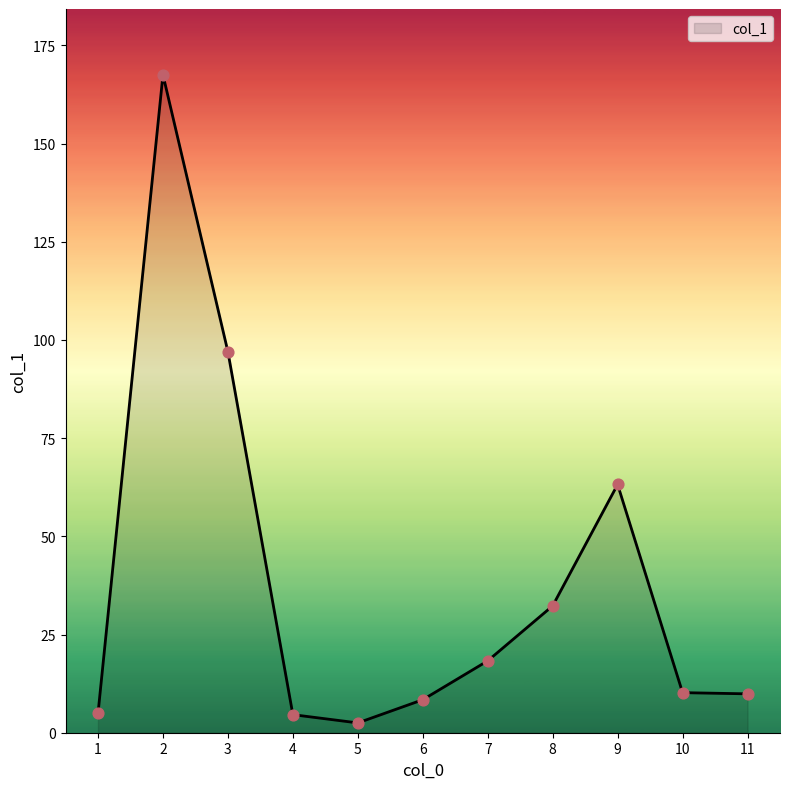

What is the change in value from 4 to 8?

+27.7